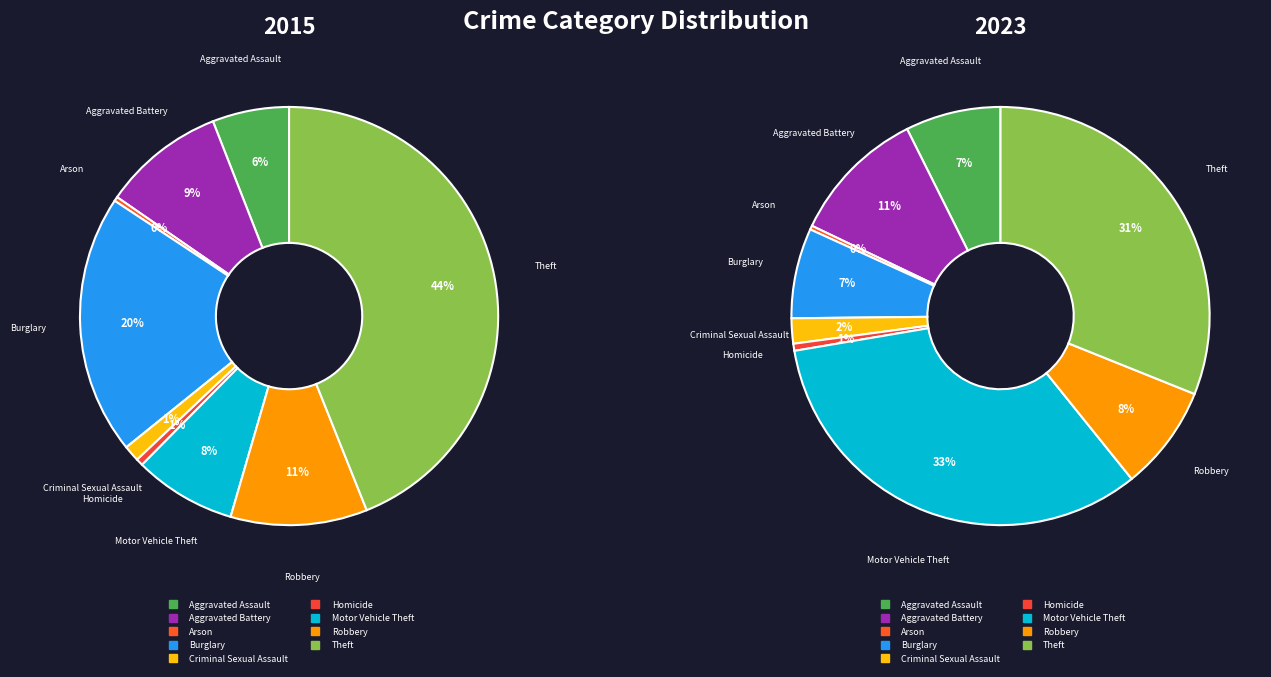

How many segments does this pie chart have?

9